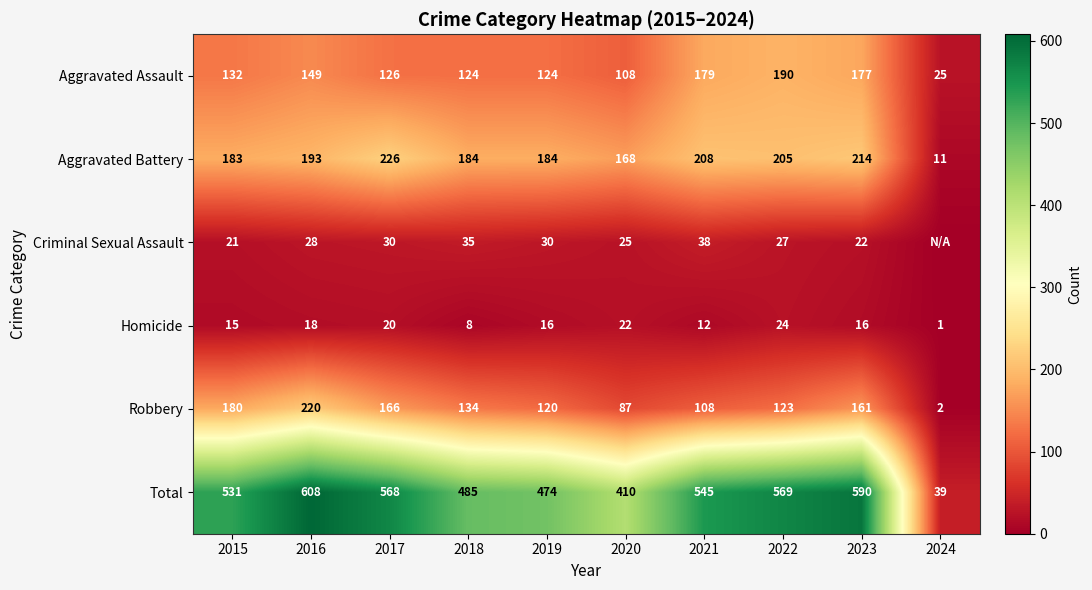

Where is Robbery nearest to the value 111?

2021